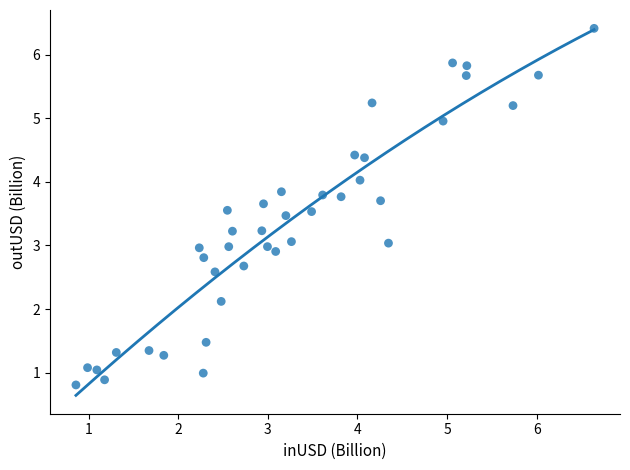

What is the range of Y values (max minus min)?

5.6